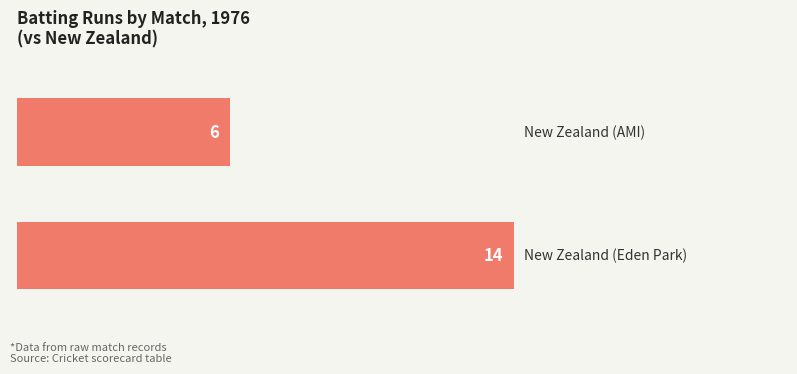

What is the greatest value displayed?

14